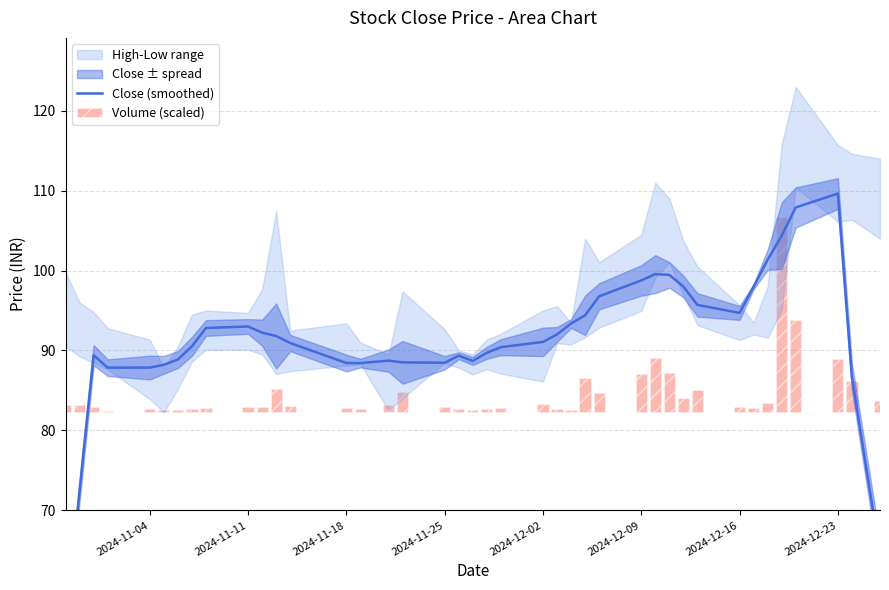

True or false: Close (smoothed) has a value of 139.6 at 18.

False